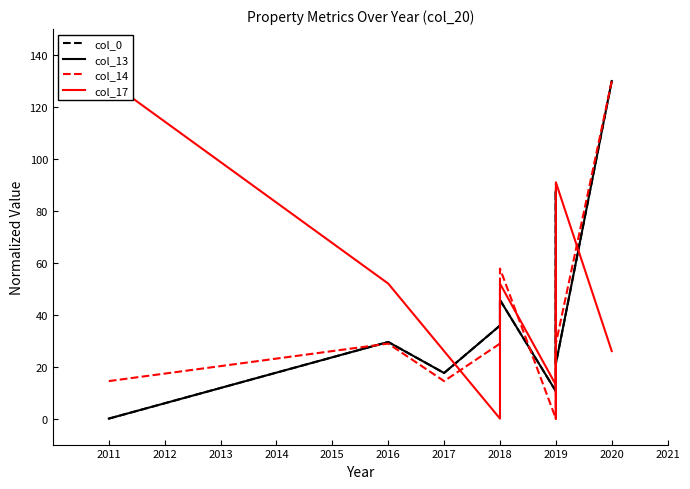

True or false: col_17 has a value of 119.0 at 2019.

False